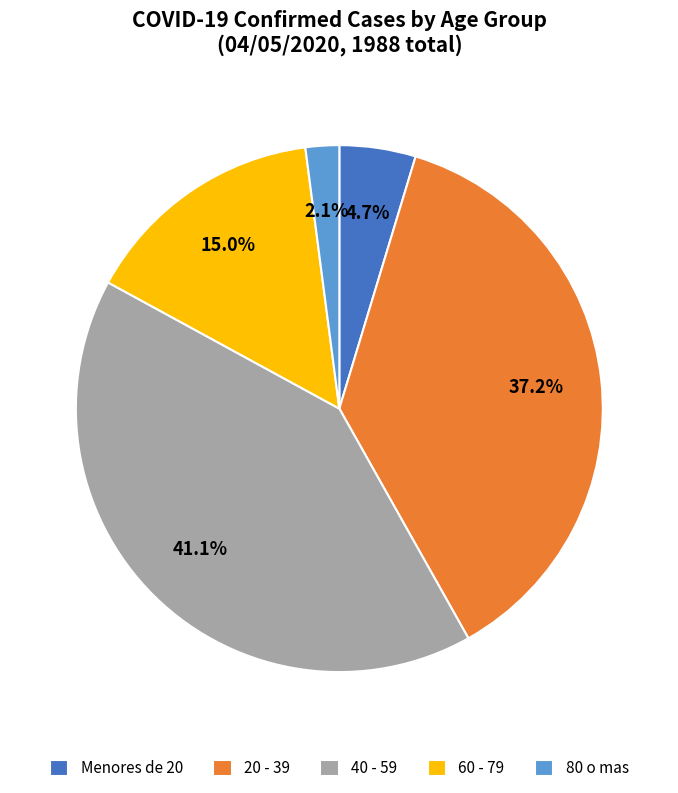

To the nearest percent, what is the difference between the 60 - 79 and 40 - 59 slice percentages?

26%